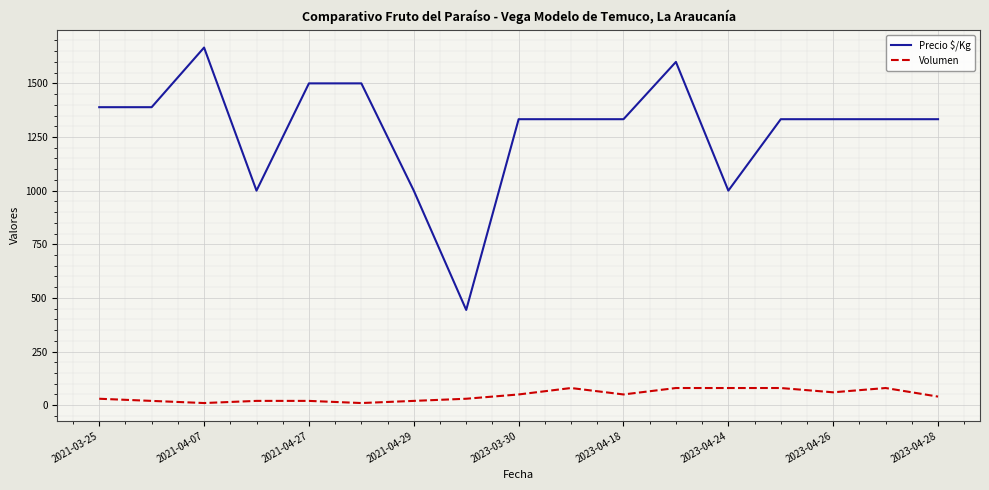

Which series has the largest total across all categories?

Precio $/Kg